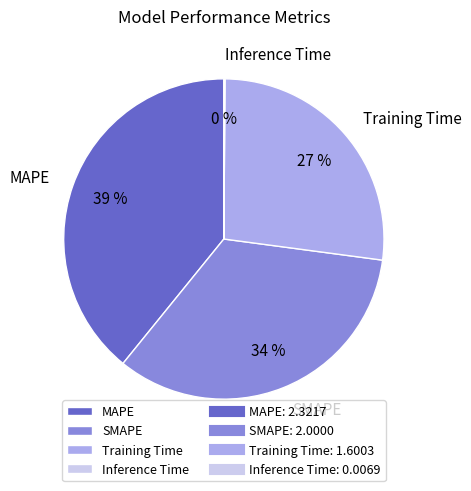

The Training Time slice represents 22% of the pie. True or false?

False